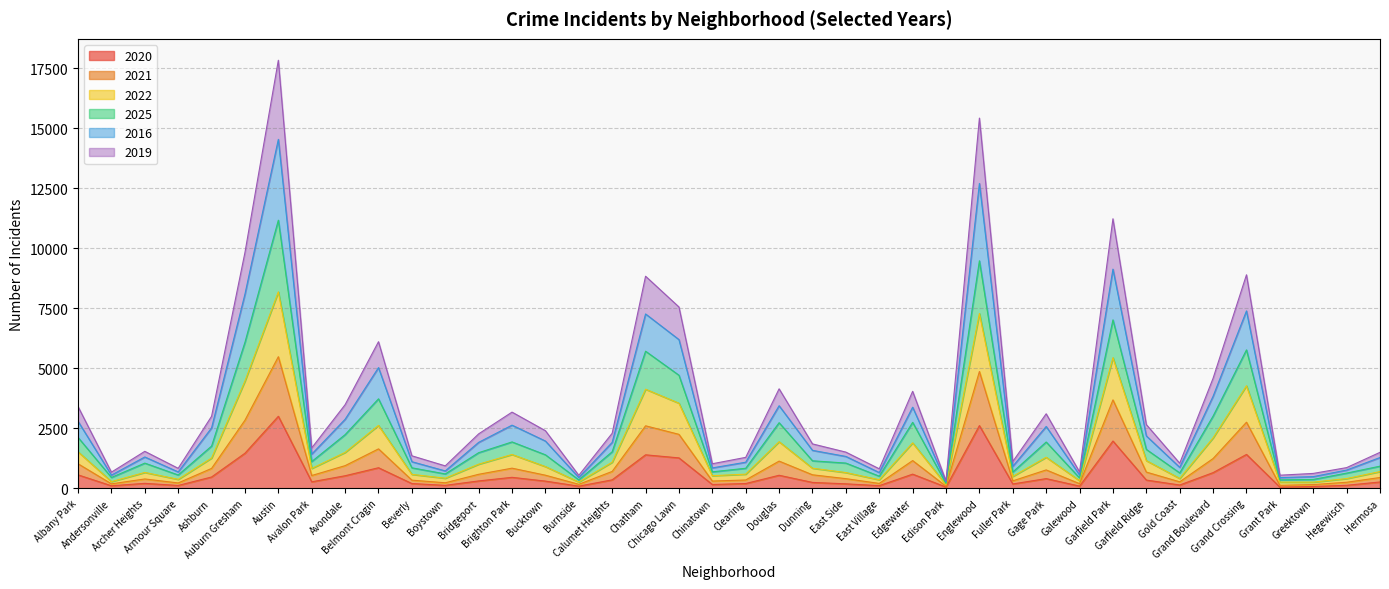

Count the number of data series in this chart.

6